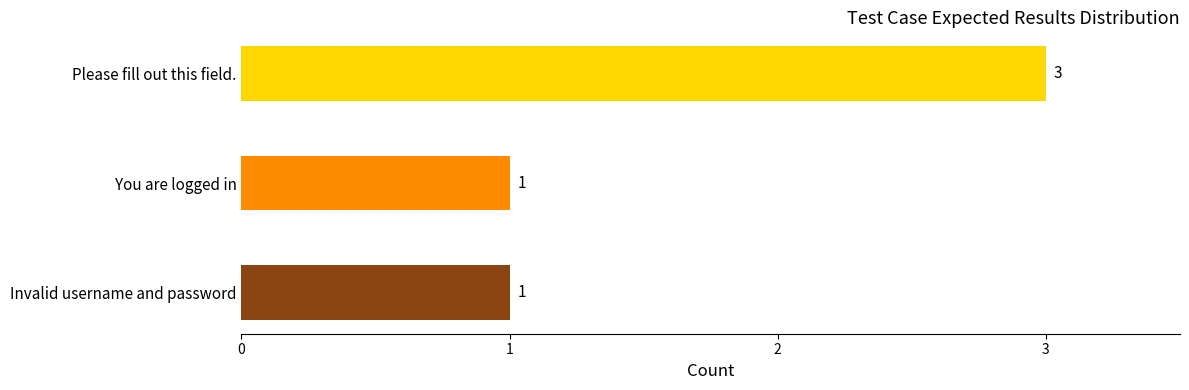

Reading top to bottom, list all the values displayed in this chart.

3	1	1